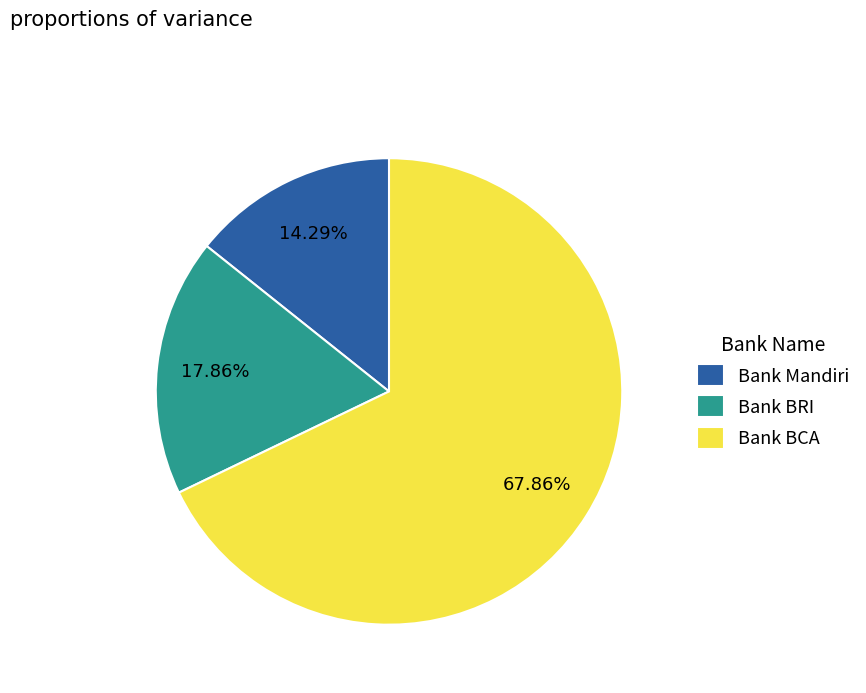

How many segments does this pie chart have?

3